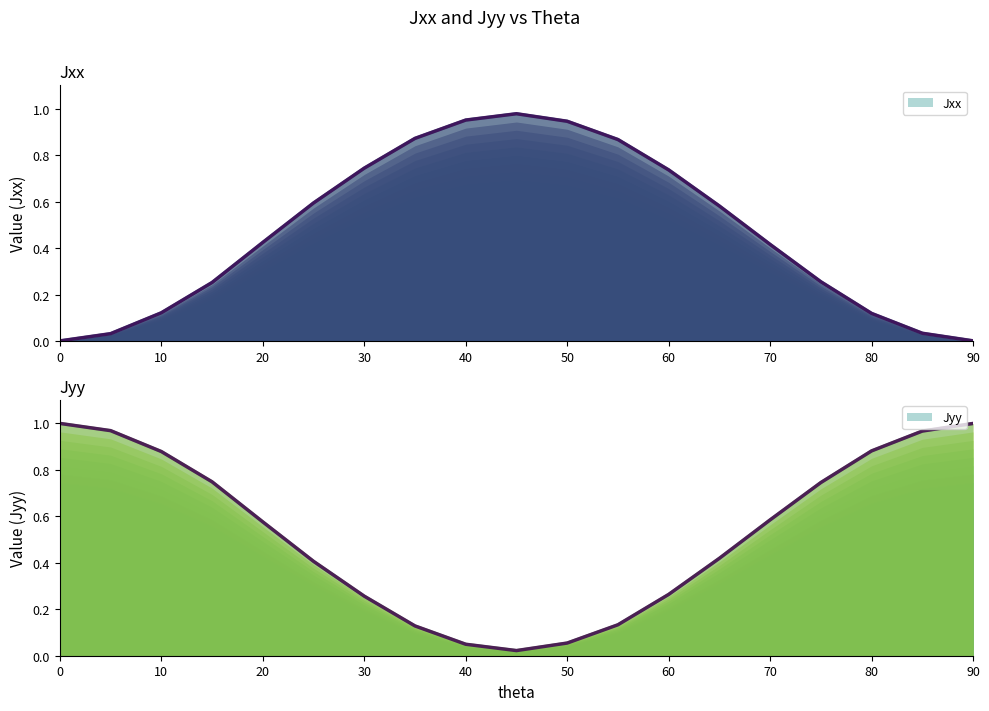

Reading right to left, list all the values displayed in this chart.

Jxx: 0.0	0.0	0.1	0.3	0.4	0.6	0.7	0.9	0.9	1.0	1.0	0.9	0.7	0.6	0.4	0.3	0.1	0.0	0.0
Jyy: 1.0	1.0	0.9	0.7	0.6	0.4	0.3	0.1	0.1	0.0	0.0	0.1	0.3	0.4	0.6	0.7	0.9	1.0	1.0